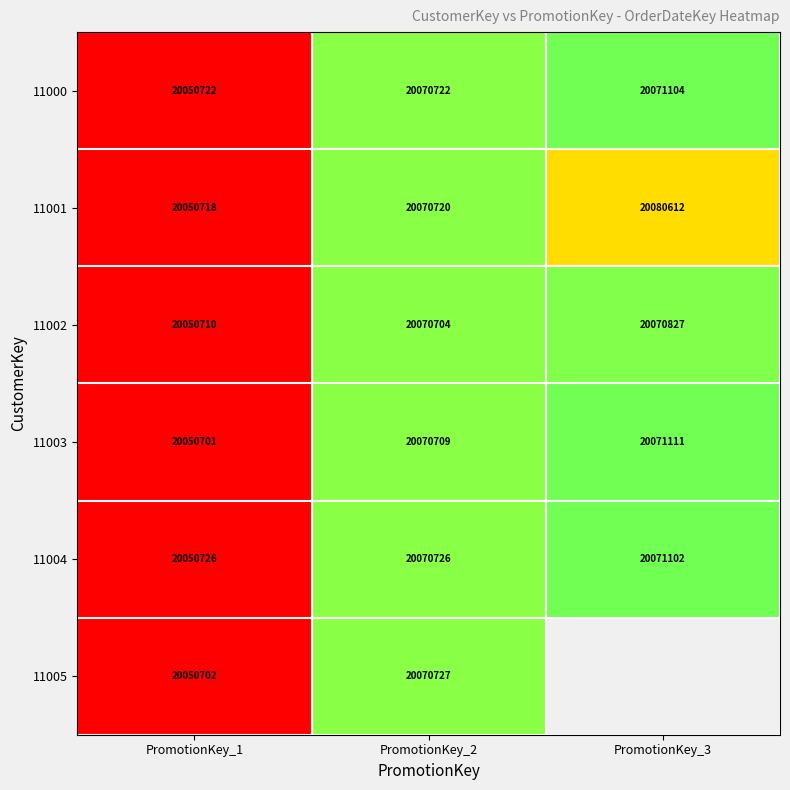

True or false: 11004 has a value of 1.1 at PromotionKey_3.

False